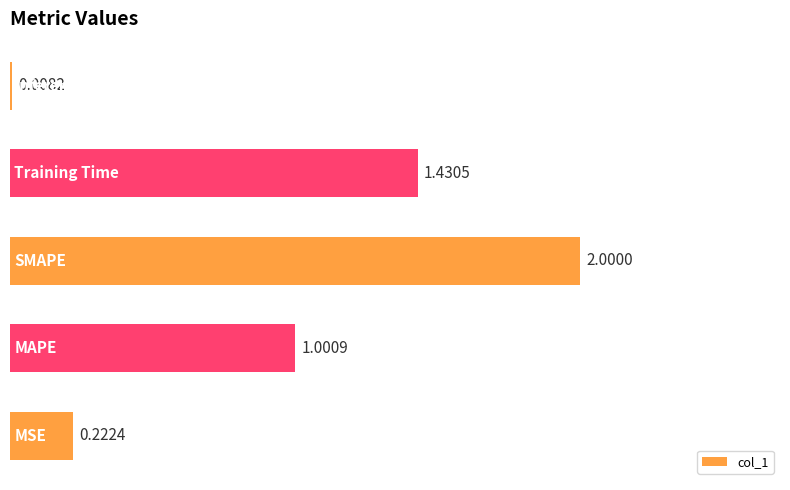

How many categories are shown in the chart?

5